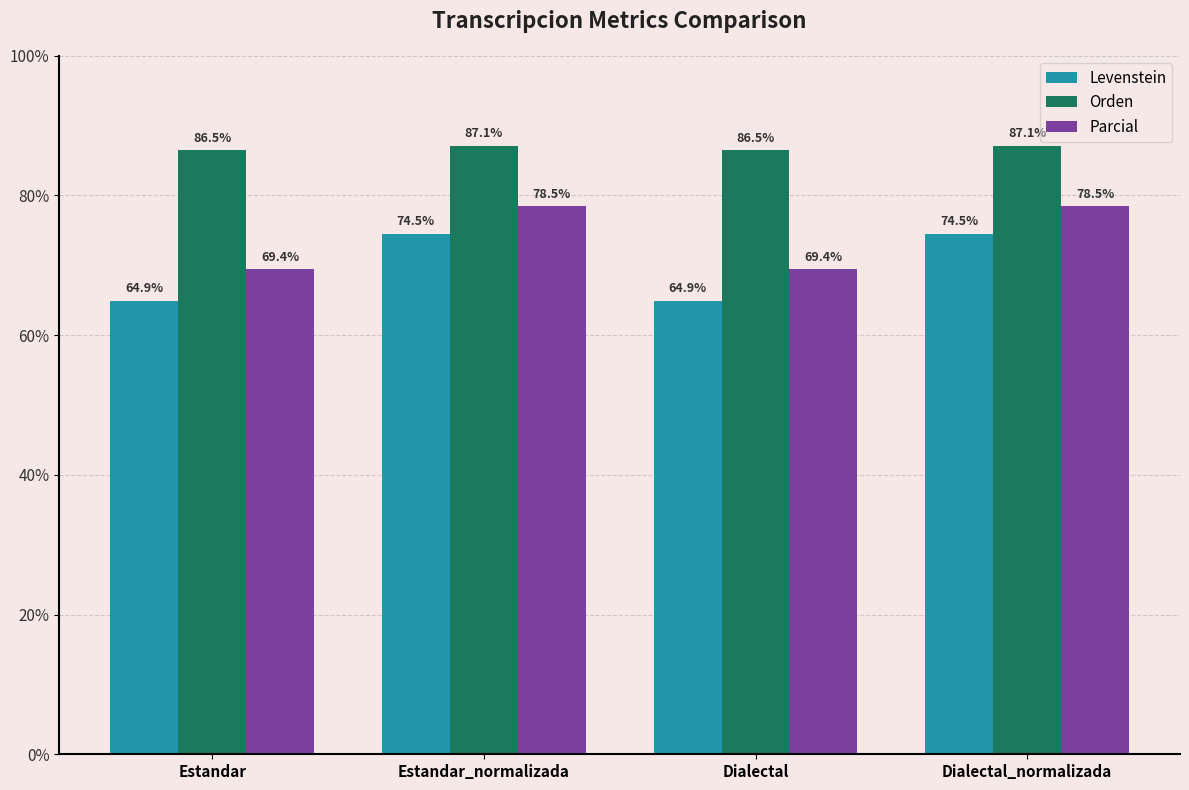

What is the label of the 4th bar from the right?

Estandar